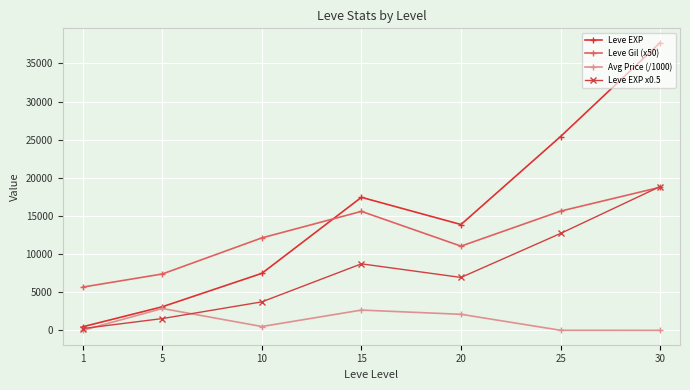

How many values in the Leve EXP series exceed 13876?

4